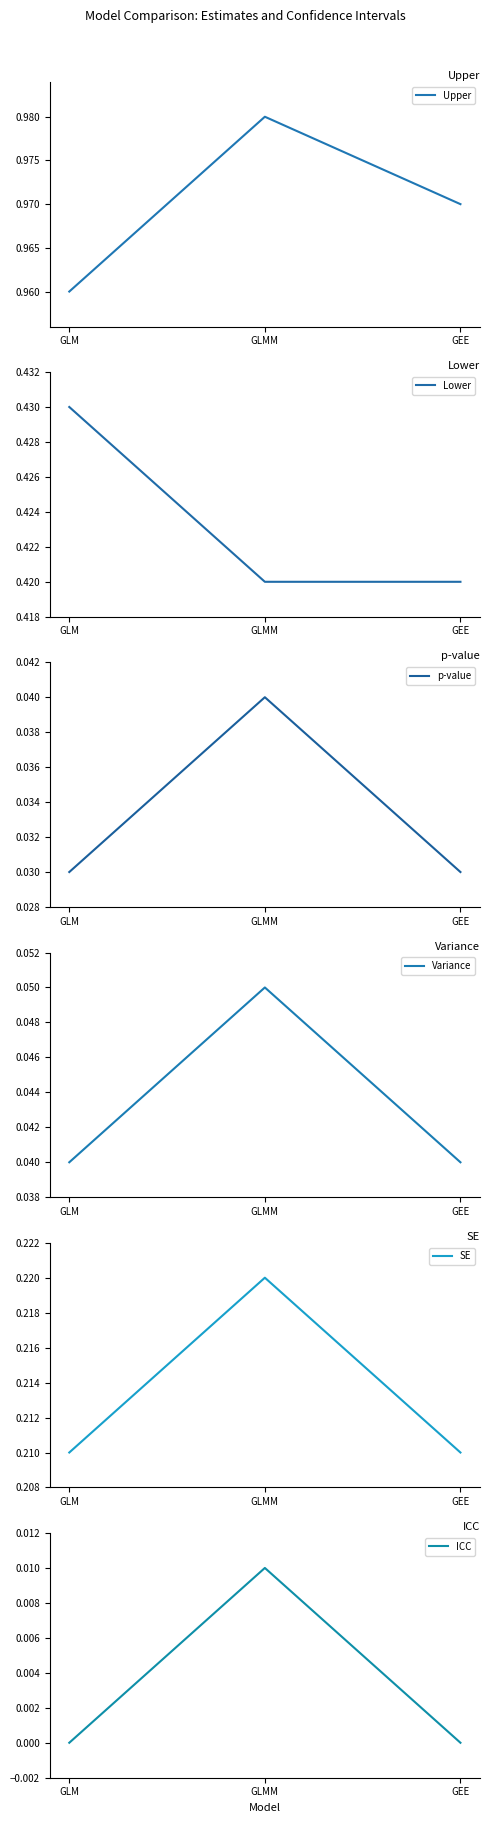

Rank the categories by ICC value from lowest to highest.

GLM, GEE, GLMM